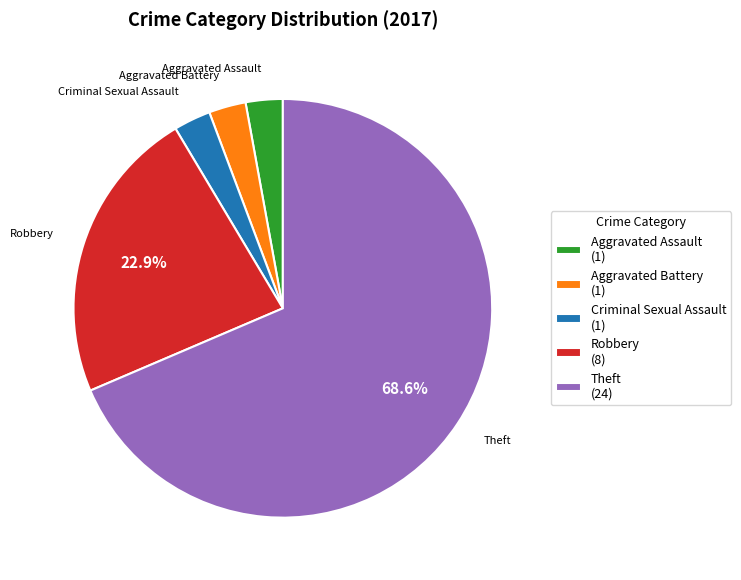

To the nearest percent, what is the combined percentage of Robbery and Criminal Sexual Assault?

26%